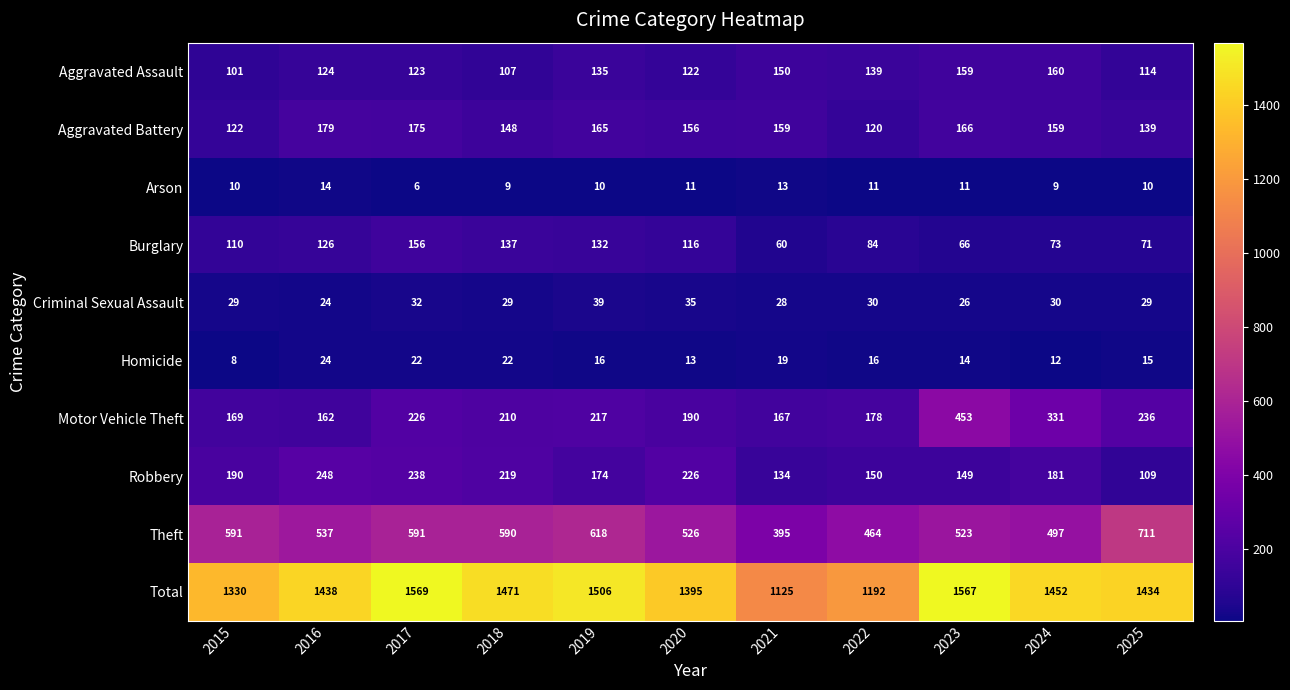

Between 2018 and 2025, which series saw the biggest shift?

Theft